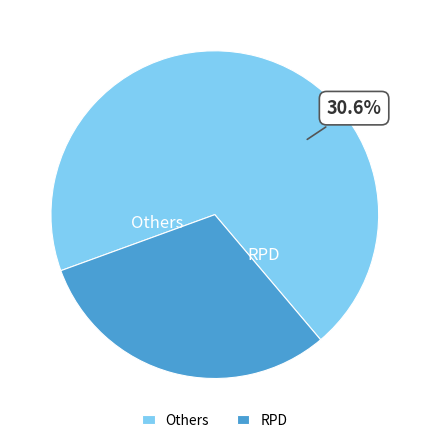

The FOR slice represents 1% of the pie. True or false?

False